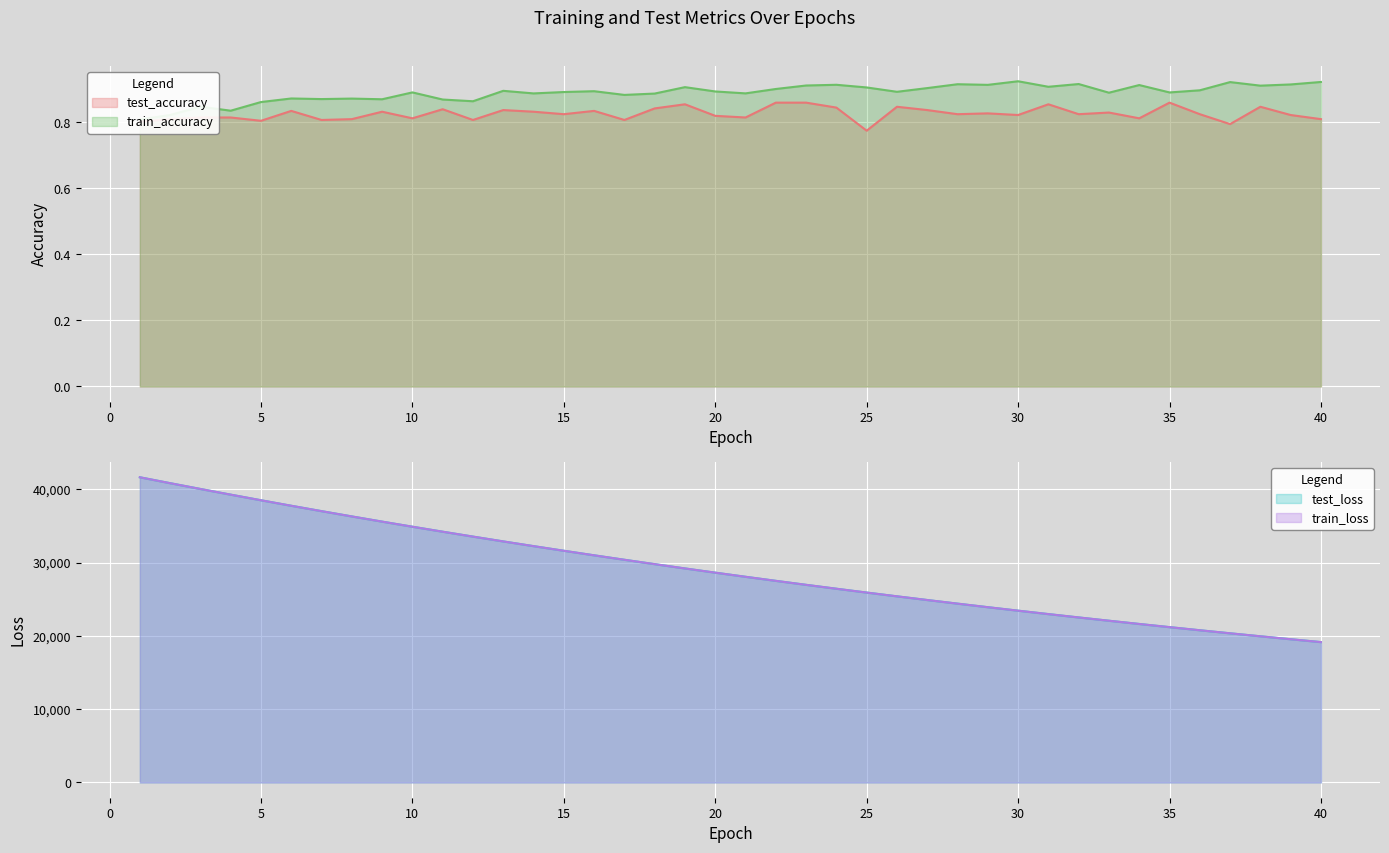

What is the average value of the train_accuracy series?

0.9